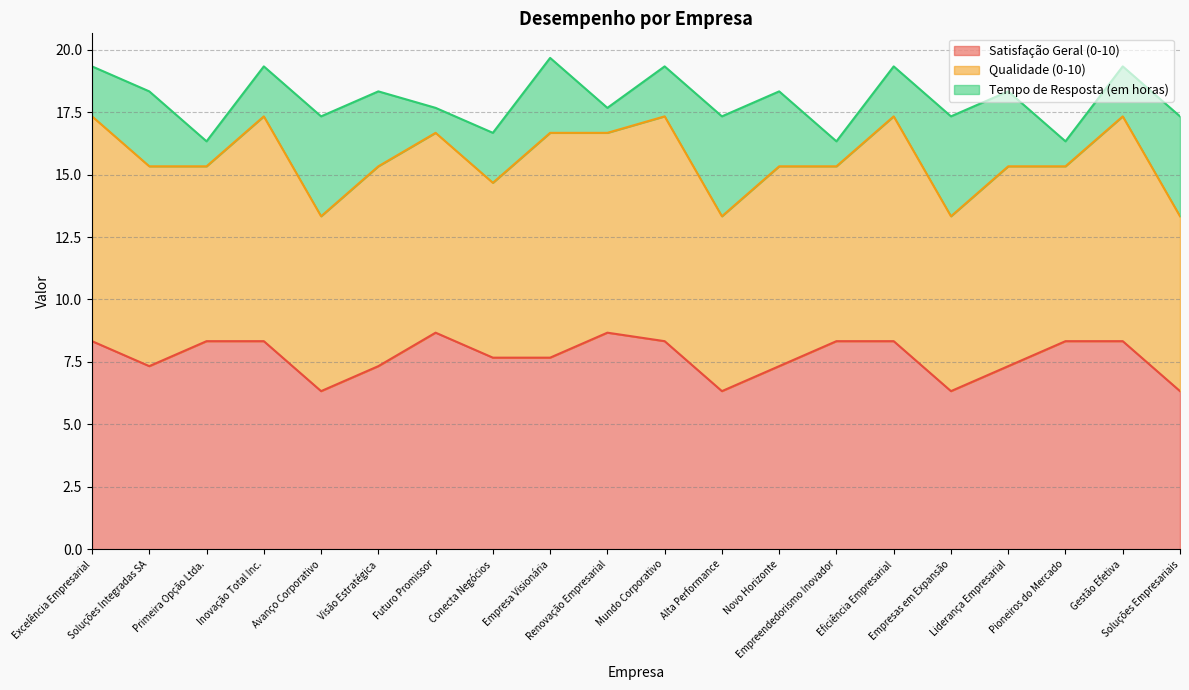

Which series has the largest total across all categories?

Qualidade (0-10)